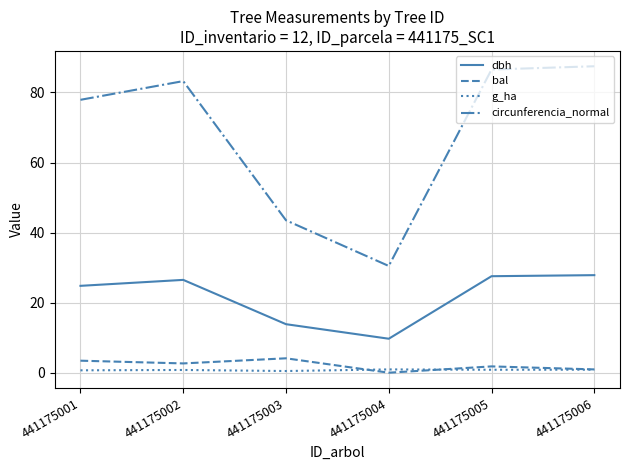

Is it true that dbh equals 13.8 at 441175003?

True